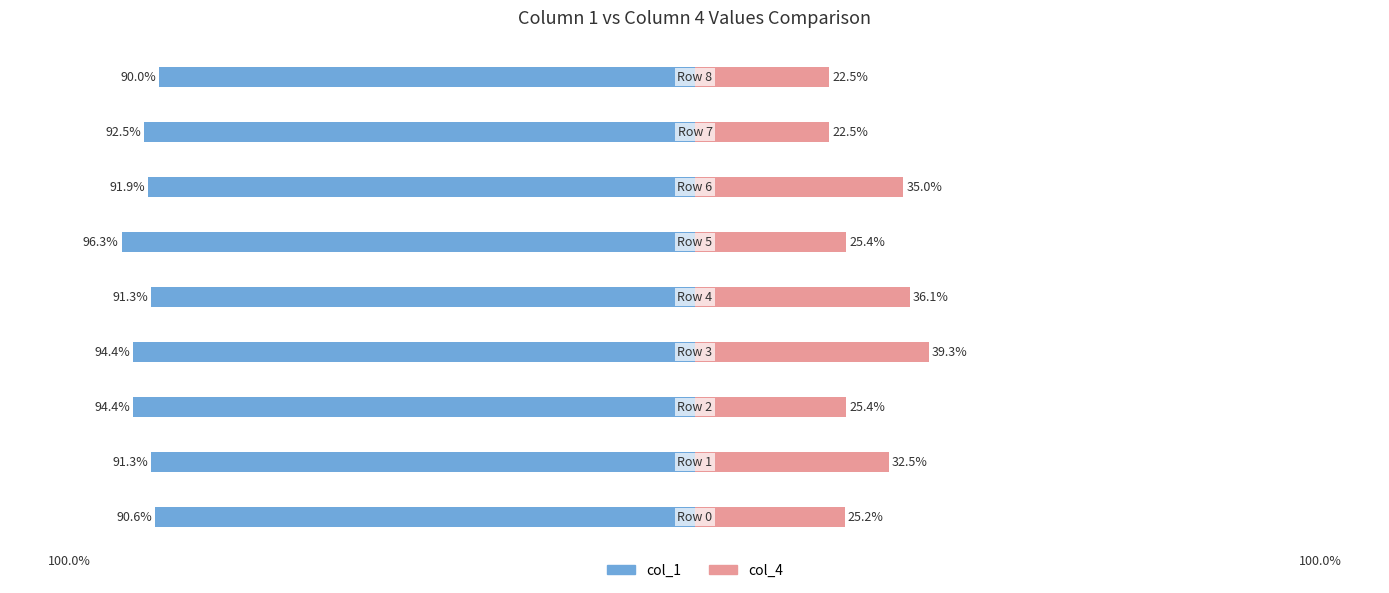

Which series changed the most between 3 and 7?

col_4